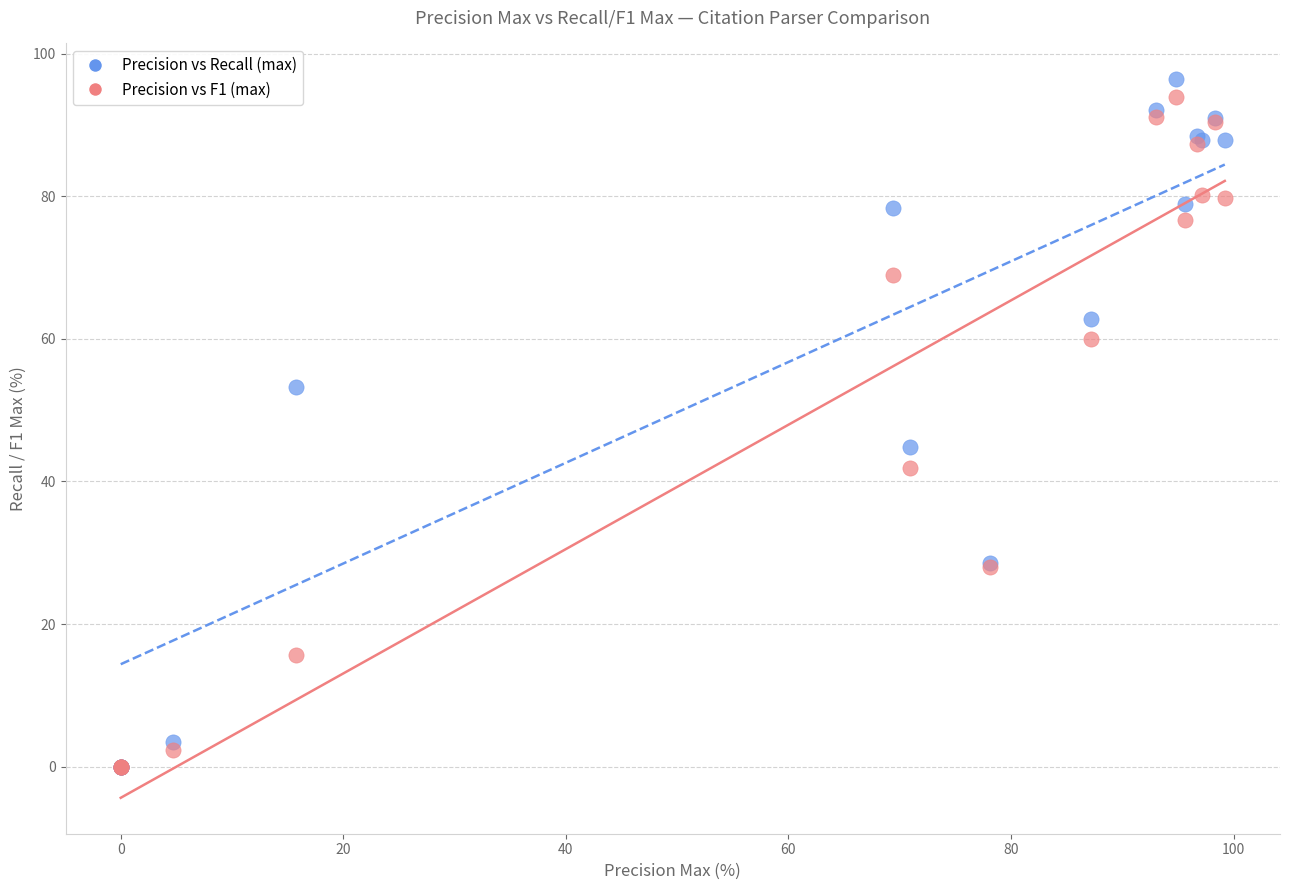

In the Precision vs Recall (max) series, what Y value is closest to 48?

44.8